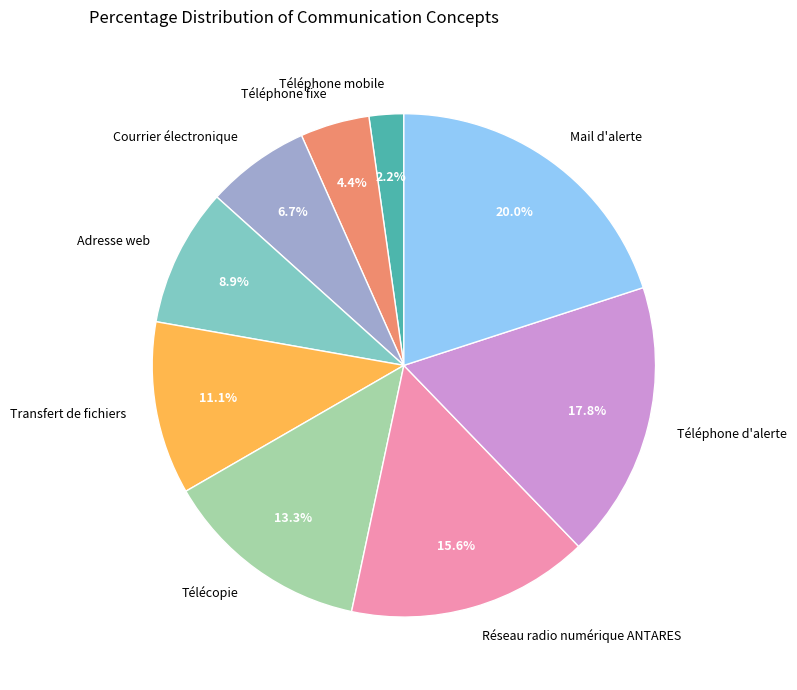

What percentage is NOT represented by Adresse web?

91.1%